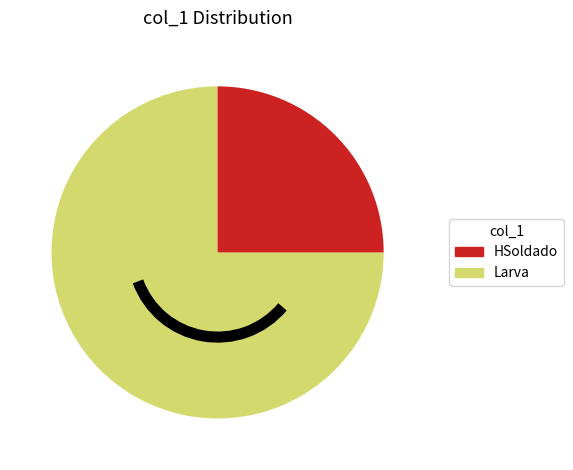

How many segments does this pie chart have?

2